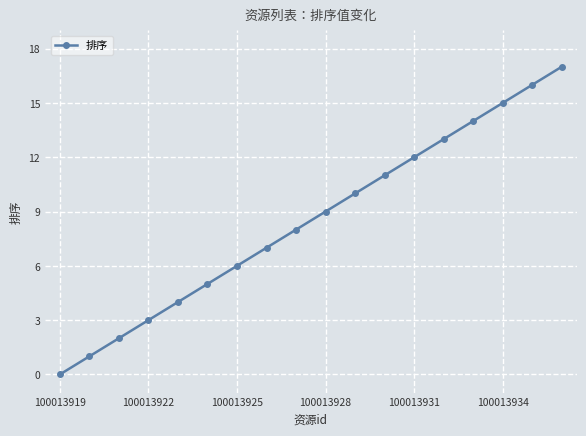

What is the value of the 8th point from the left?

7